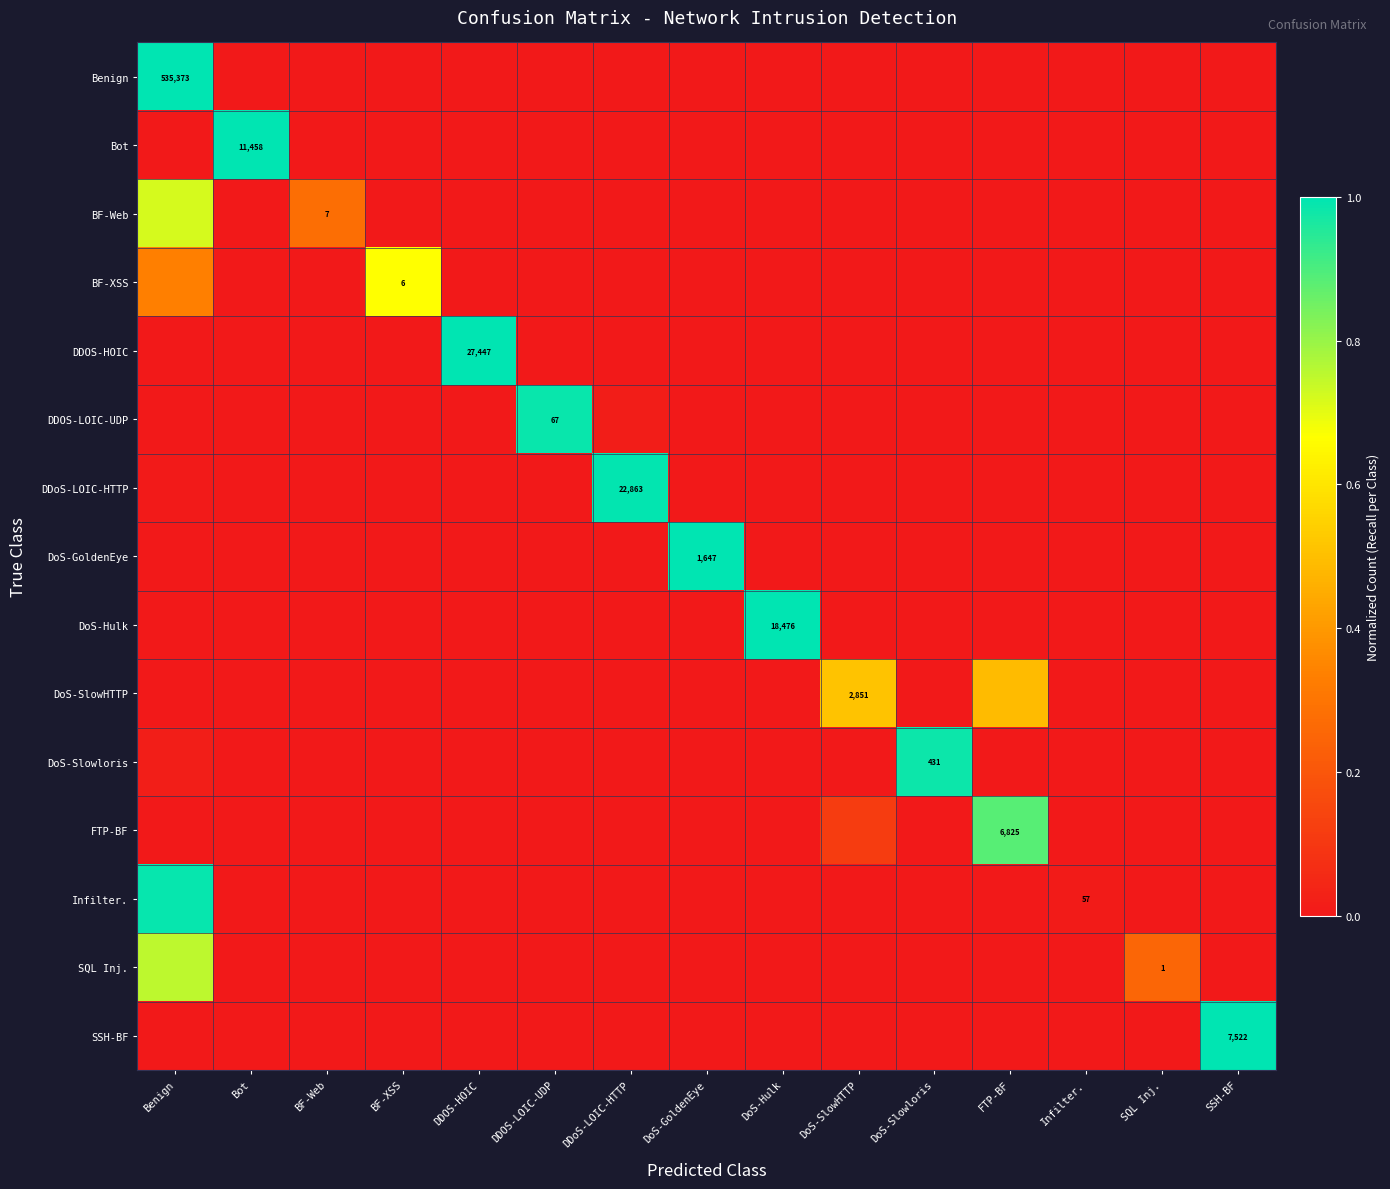

How many positive values does the FTP-BF series have?

2